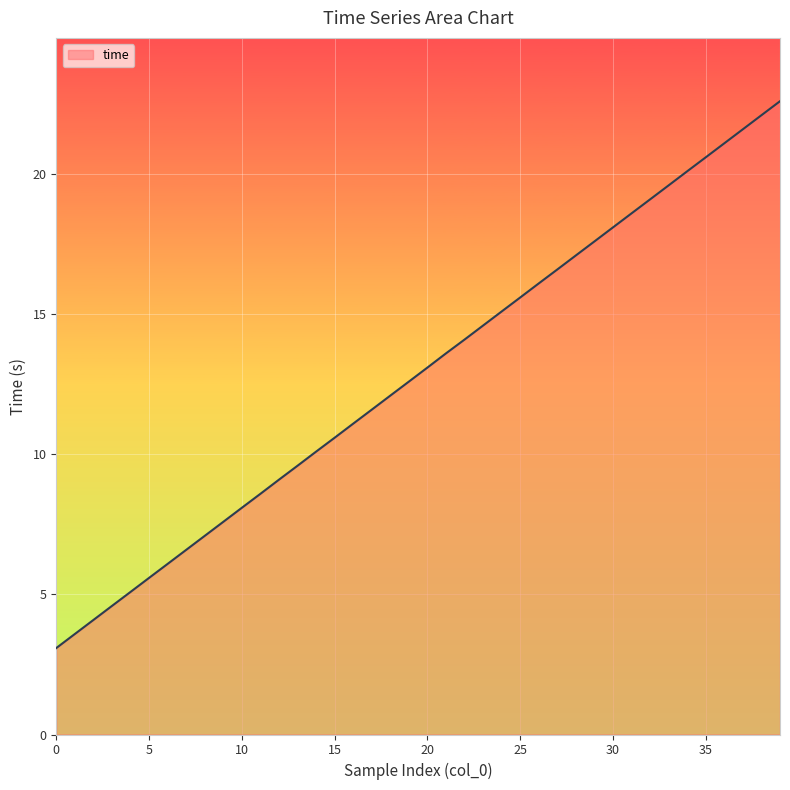

True or false: there are more than 0 points higher than both neighbors.

False